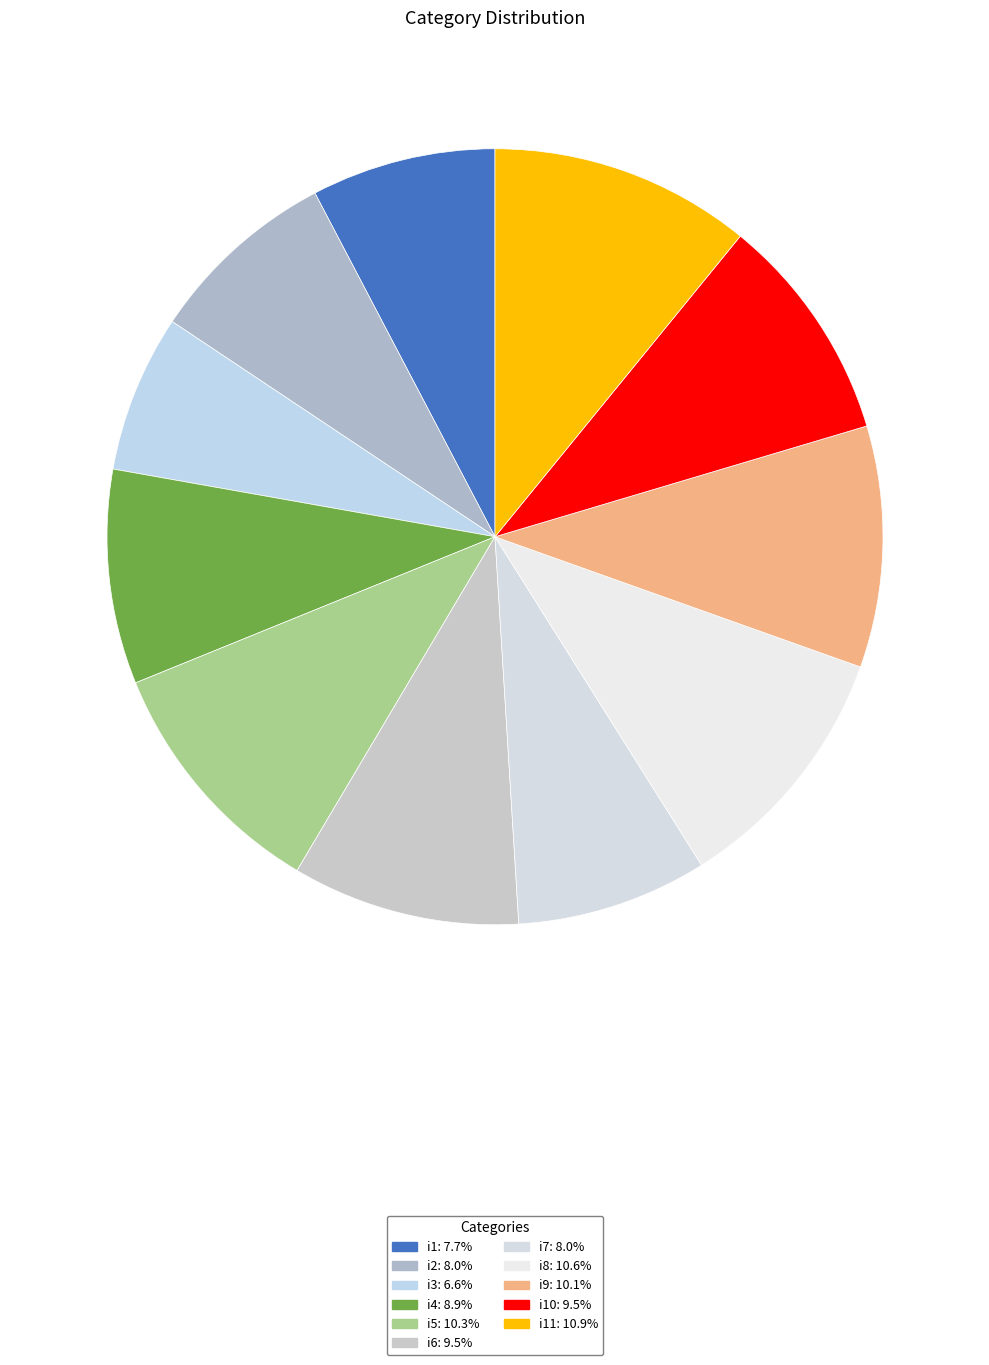

How many segments does this pie chart have?

11